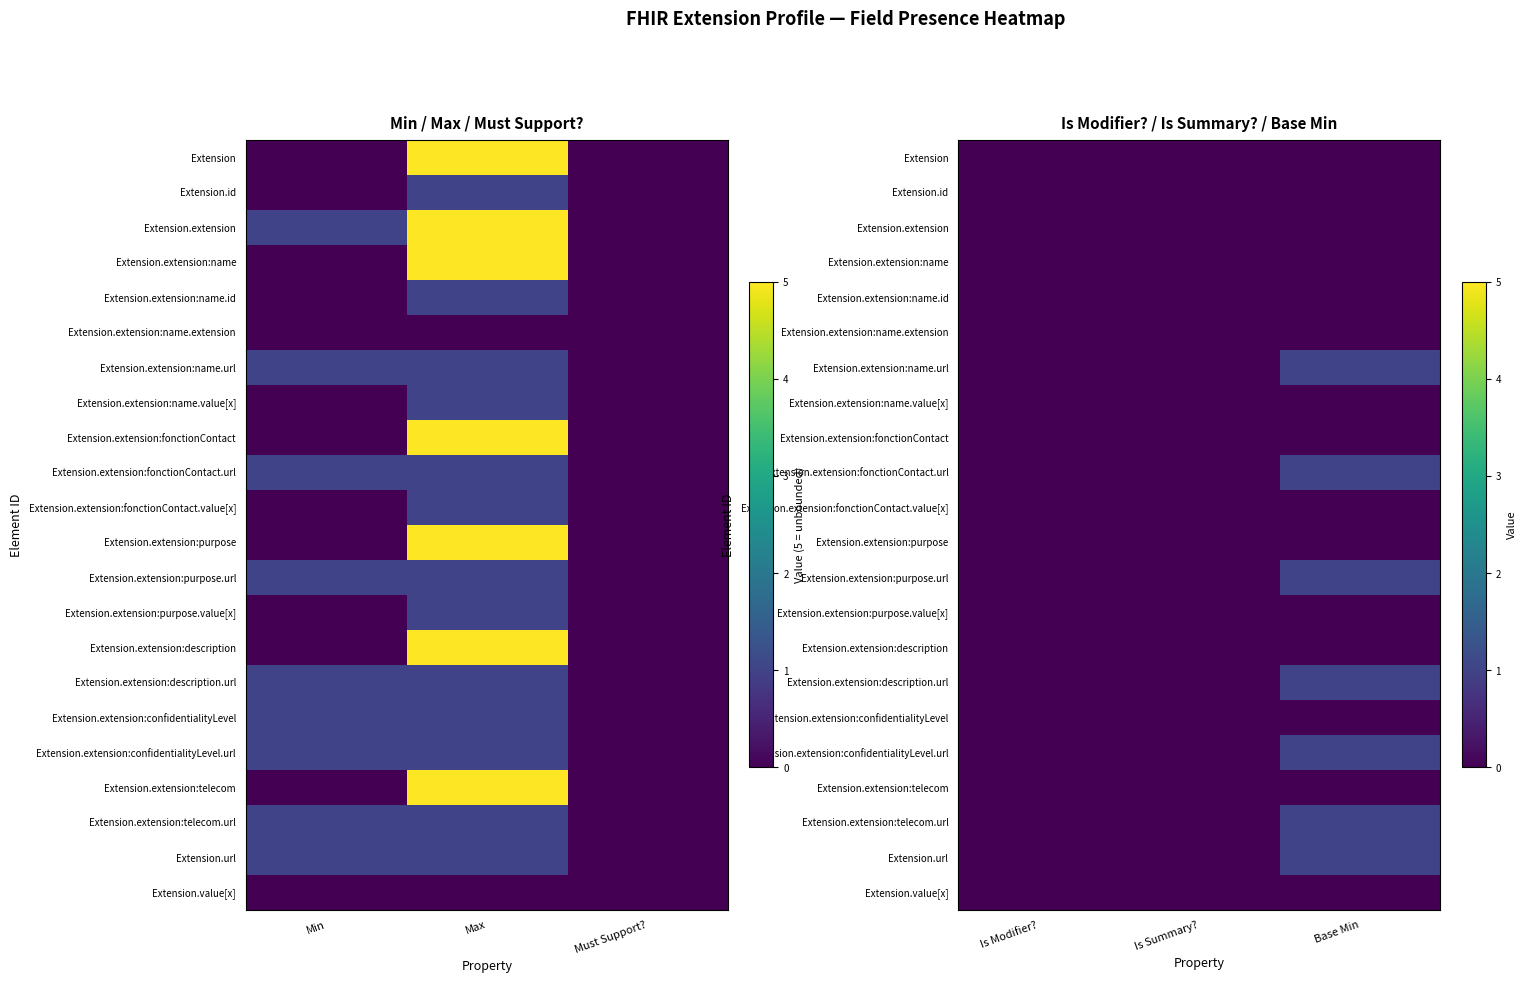

Between Max and Min, which is larger?

Max